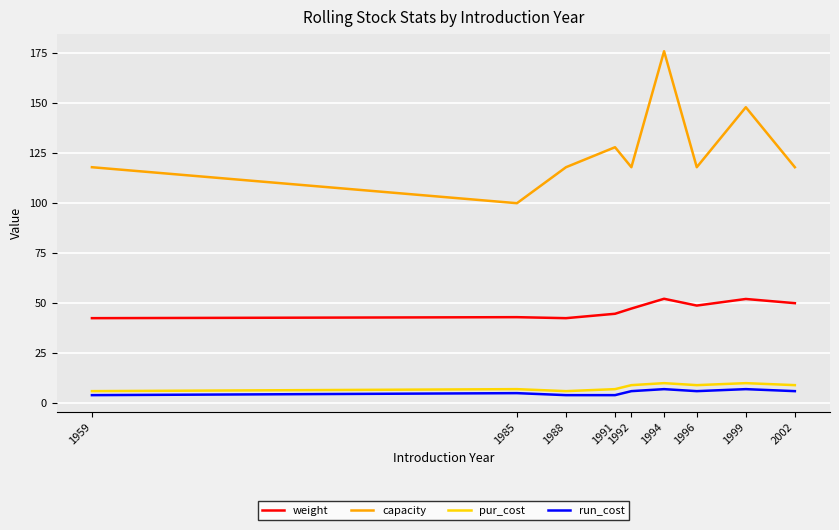

Is it true that capacity equals 65.8 at 1999?

False